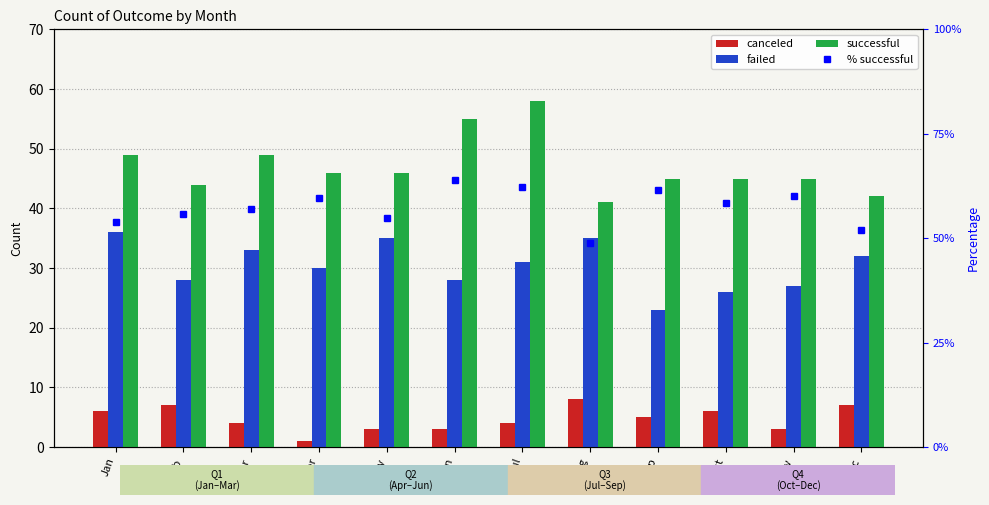

What is the value of the successful bar at the 3rd from the left?

49.0